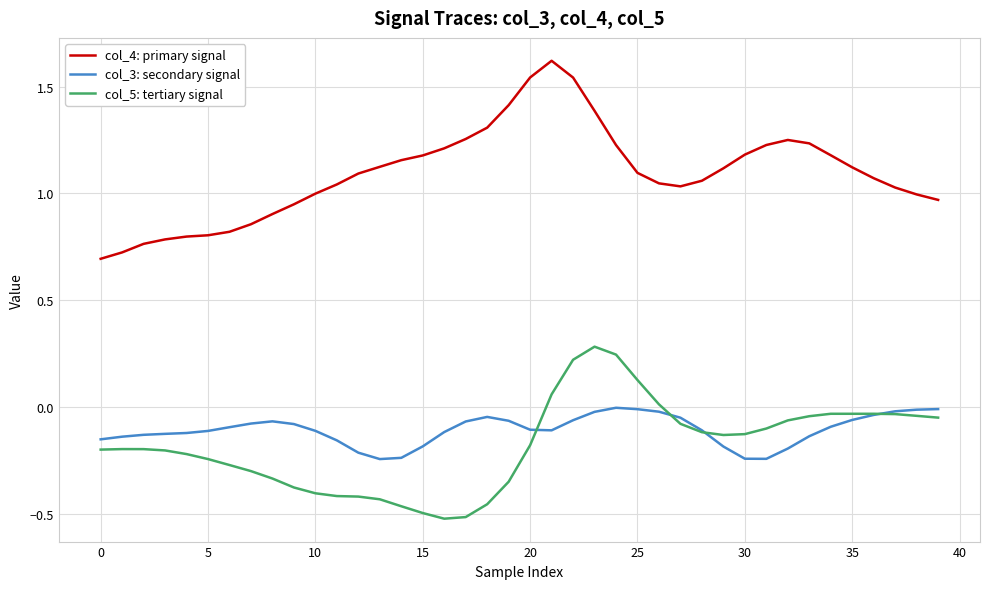

What is the maximum value shown in the chart?

1.6